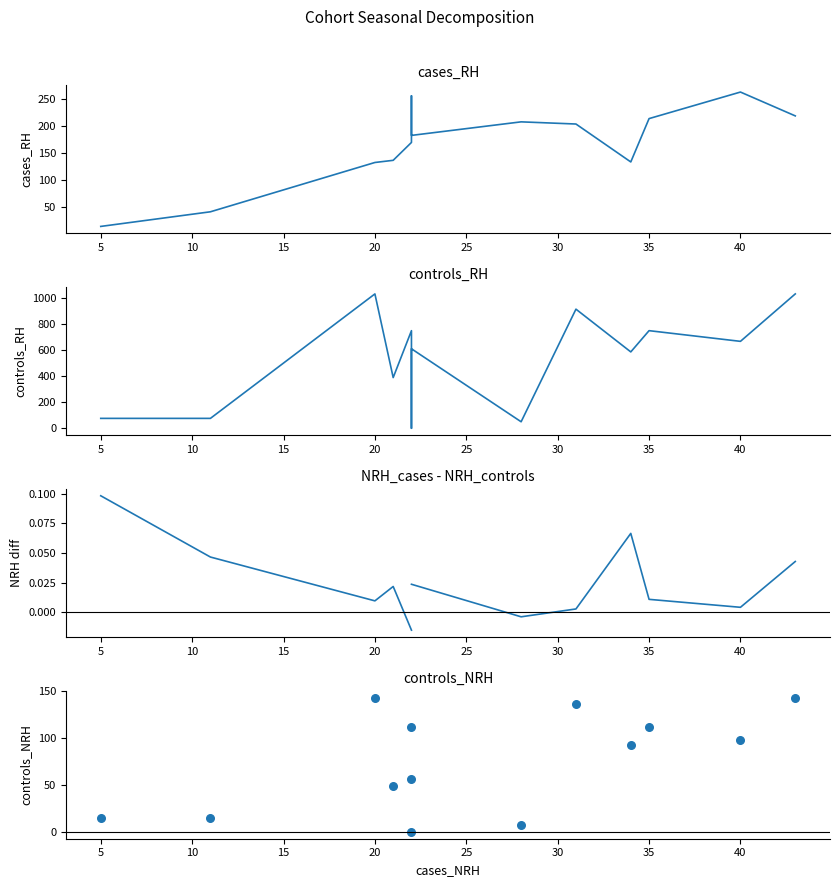

Is the value of NRH_cases - NRH_controls at 10 greater than the value of controls_NRH at 30?

No